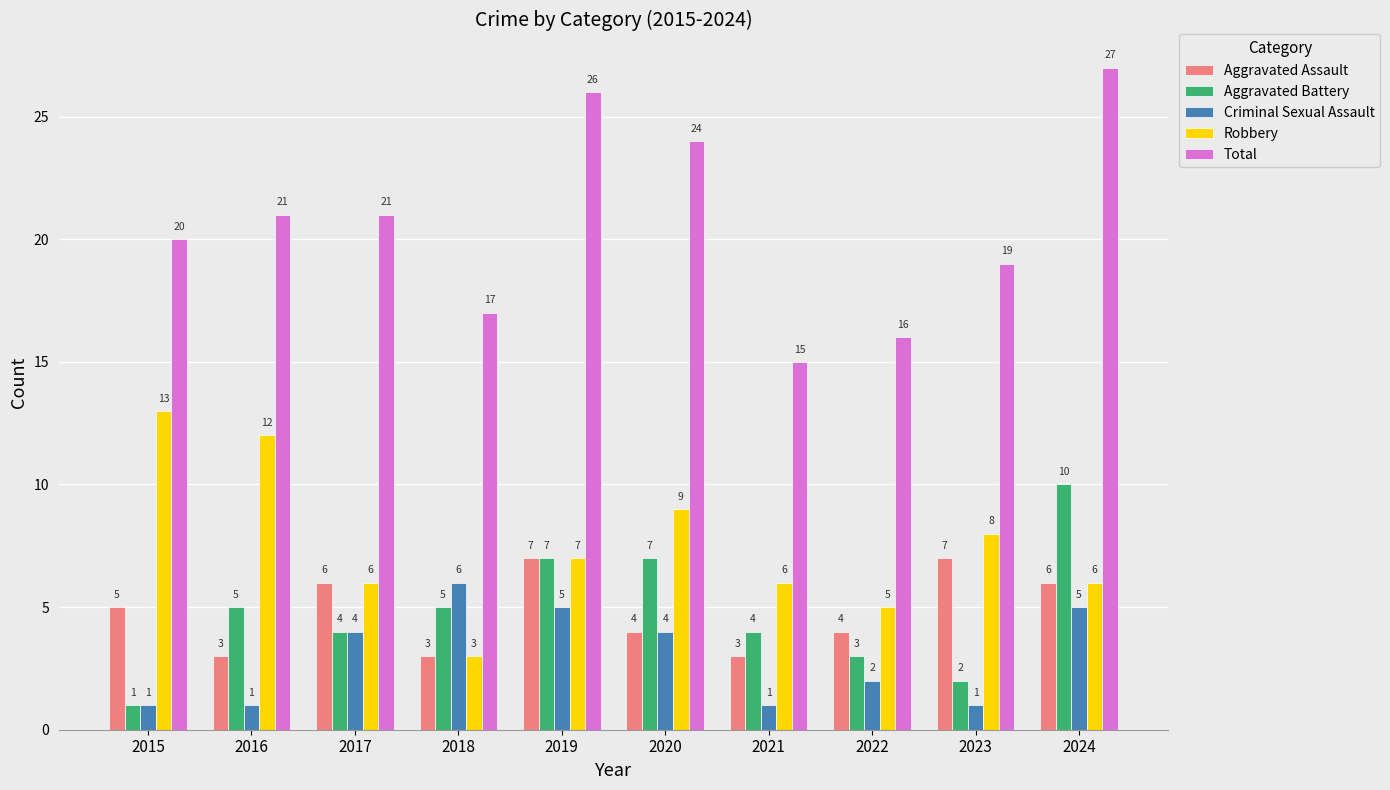

Which series has the widest spread of values?

Total